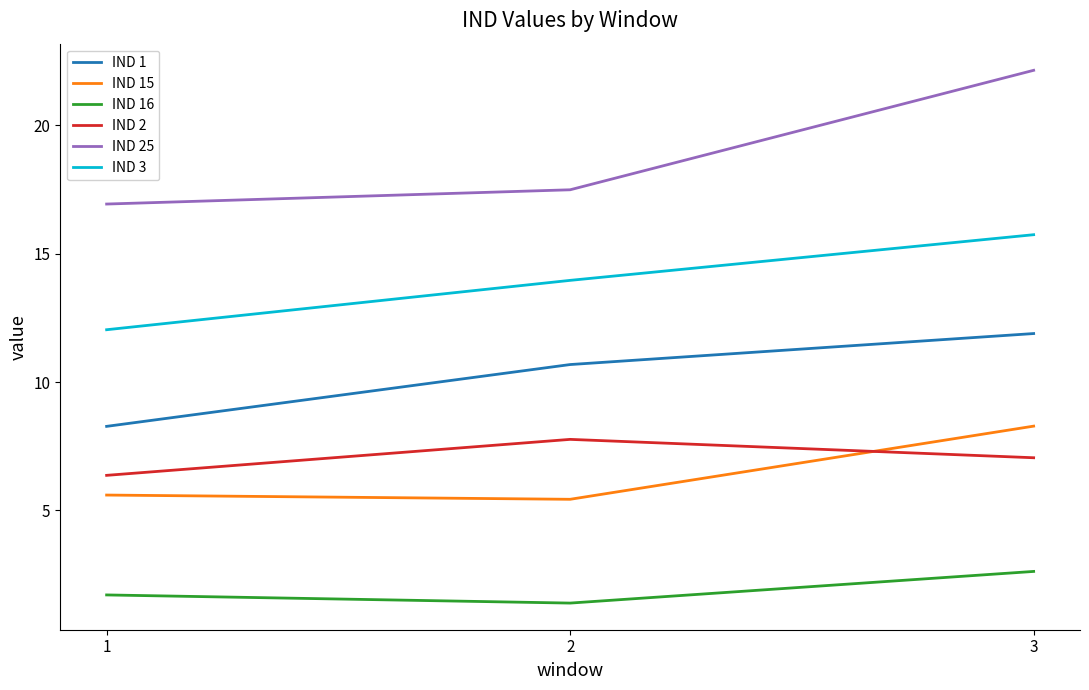

Is this an area chart (filled region under the line)?

No